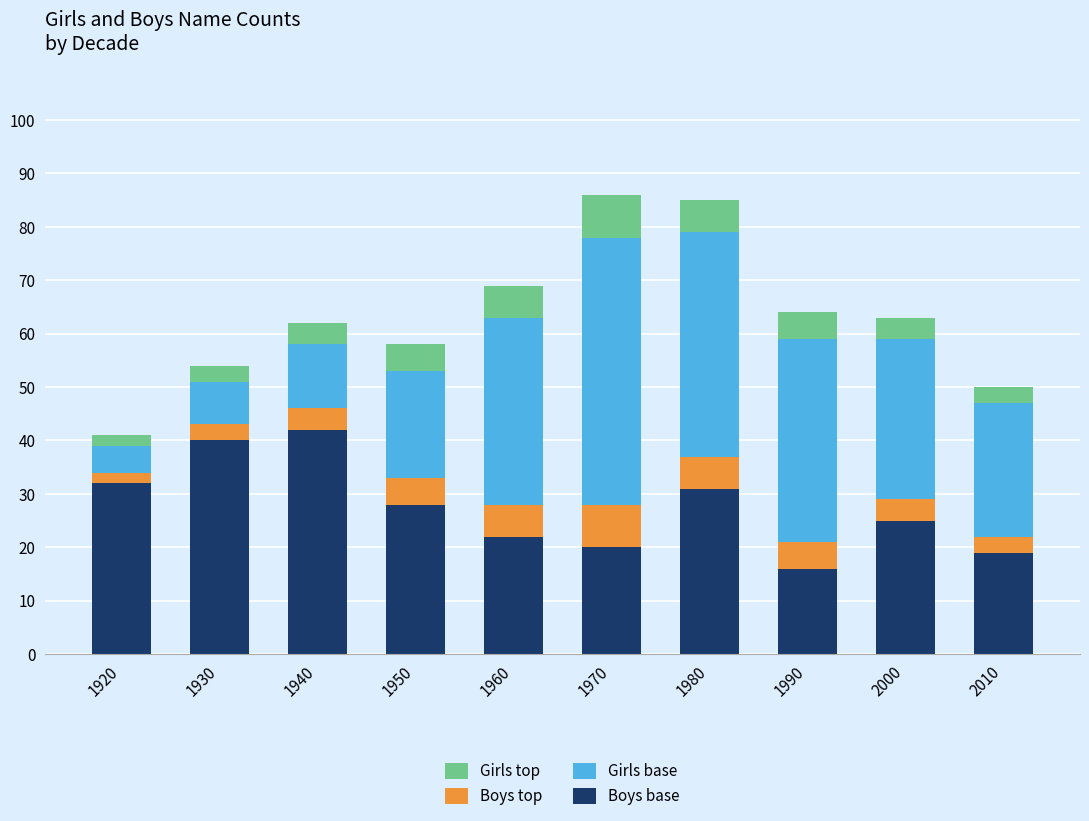

What is the sum of the Boys base values at 1960 and 1990?

38